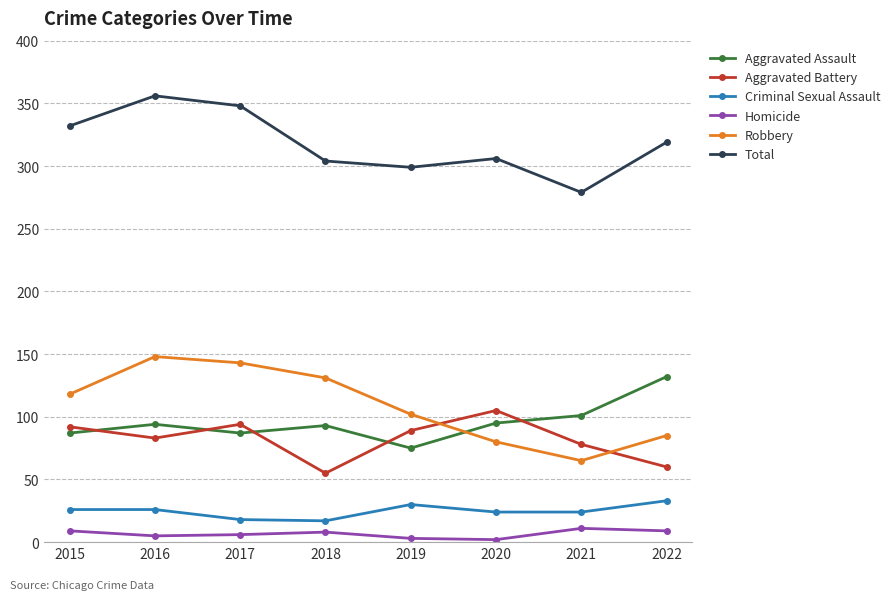

True or false: Homicide has more than 2 points higher than both neighbors.

False